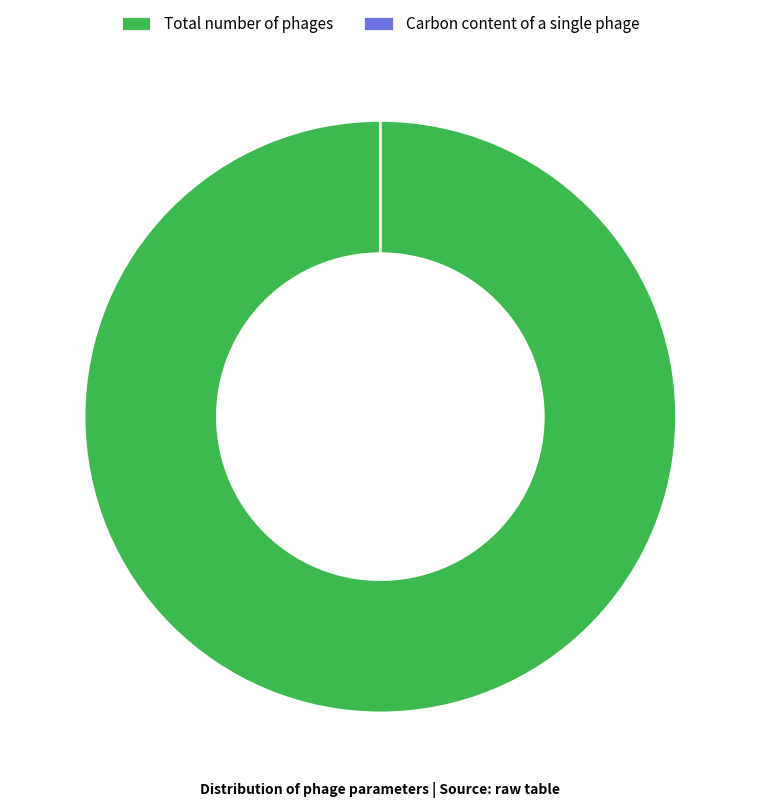

How many slices are in this pie chart?

2